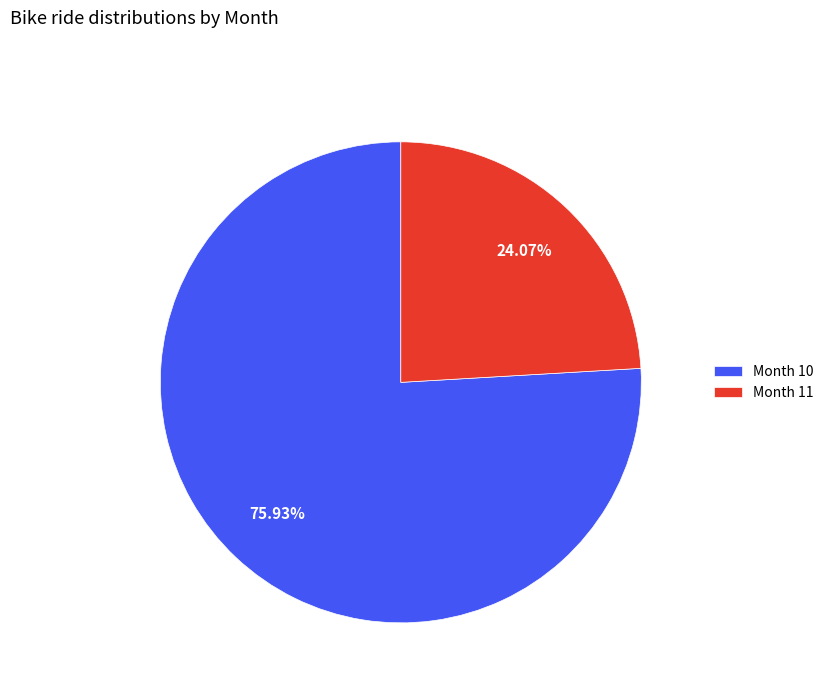

Do Month 11 and Month 10 together represent more than half of the pie?

Yes